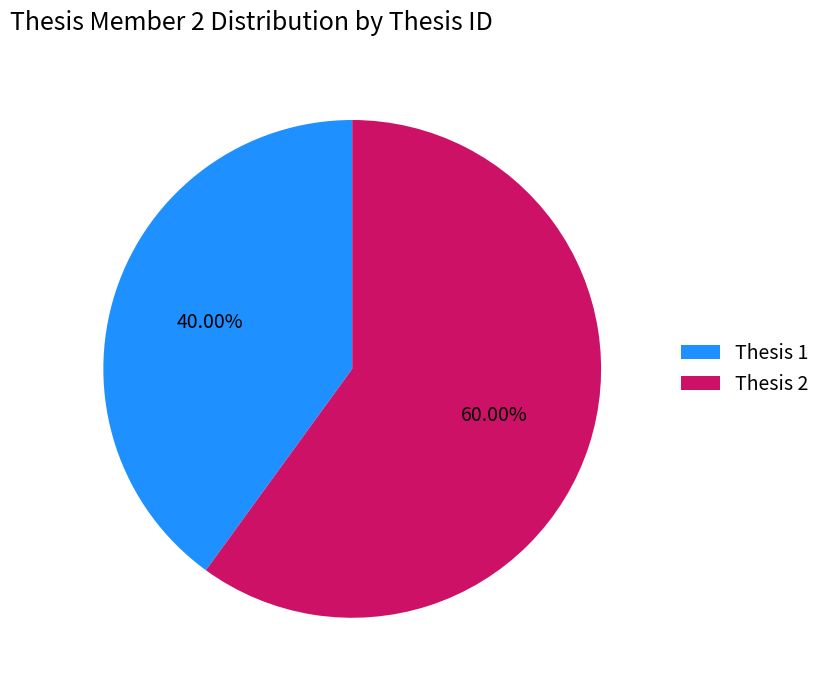

Does Thesis 1 account for over 50% of the chart?

No